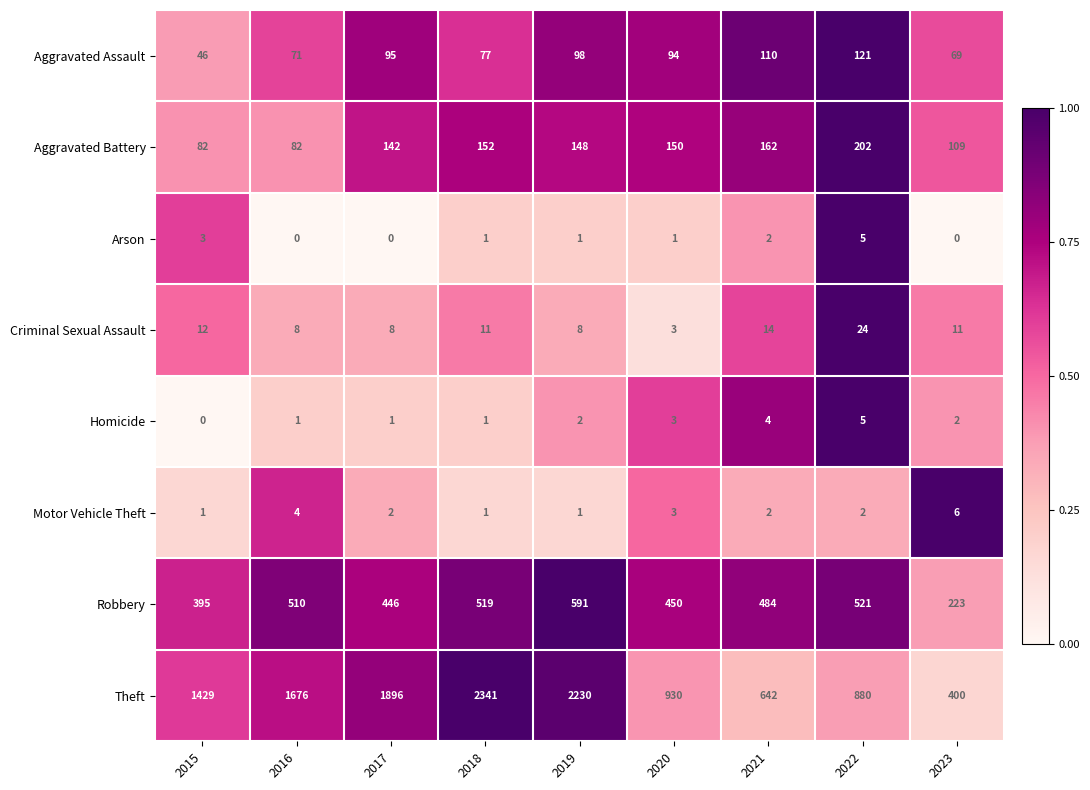

What is the difference between the Theft values at 2017 and 2023?

1496